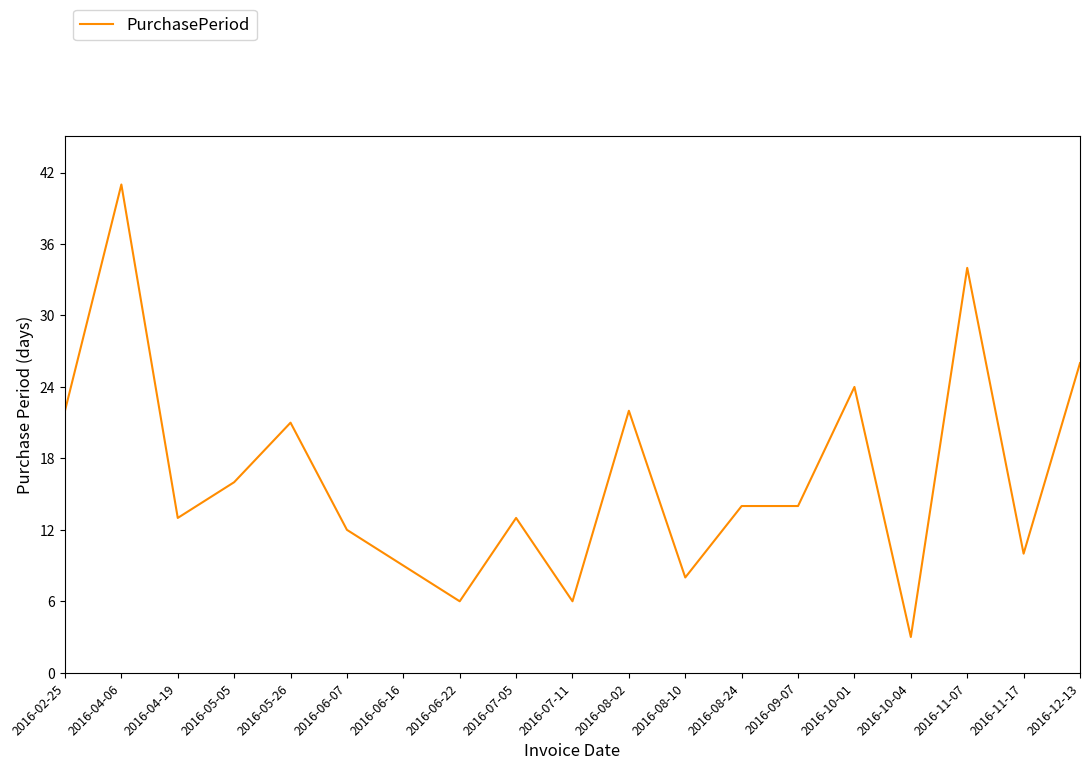

At which label does the data first exceed 14?

2016-02-25